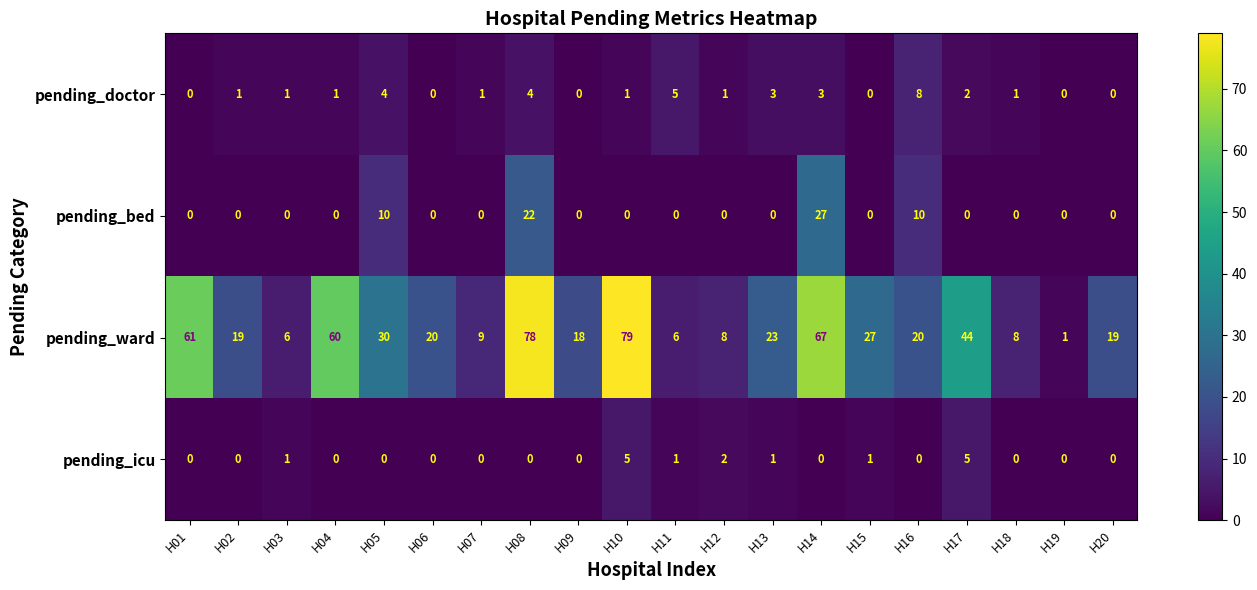

At which label does pending_ward first exceed 20?

H01